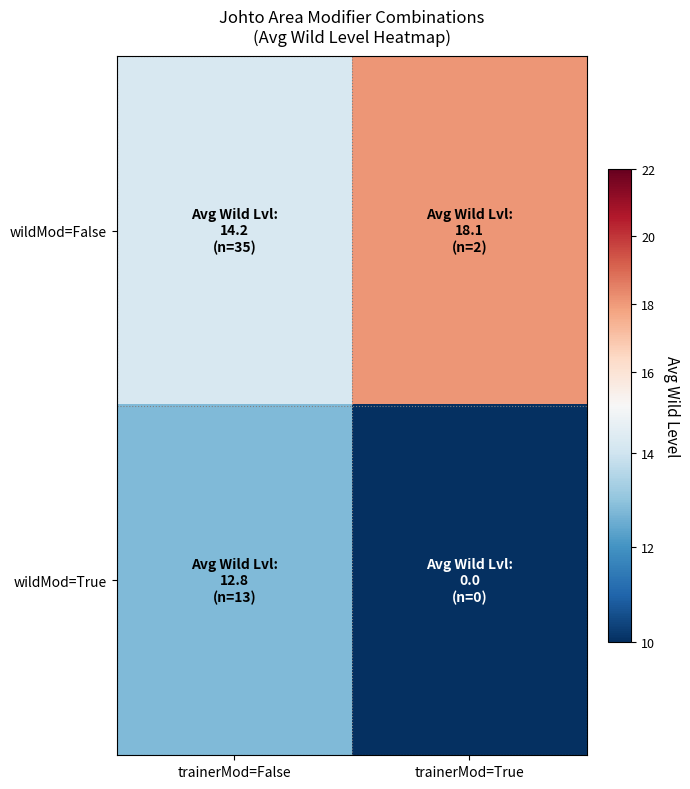

Reading left to right, list all the values displayed in this chart.

wildMod=False: trainerMod=False=14.2	trainerMod=True=18.1
wildMod=True: trainerMod=False=12.8	trainerMod=True=0.0